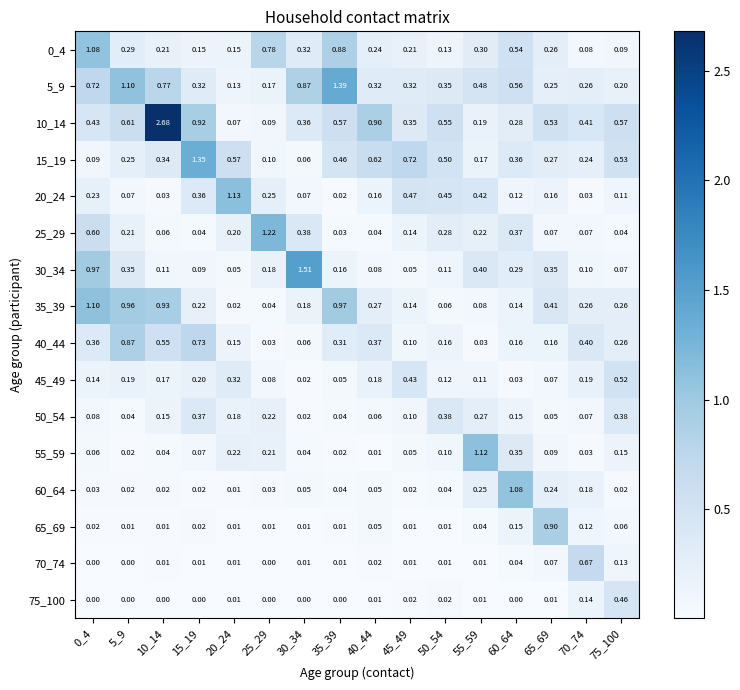

Is the value of 10_14 at 10_14 greater than the value of 40_44 at 60_64?

Yes